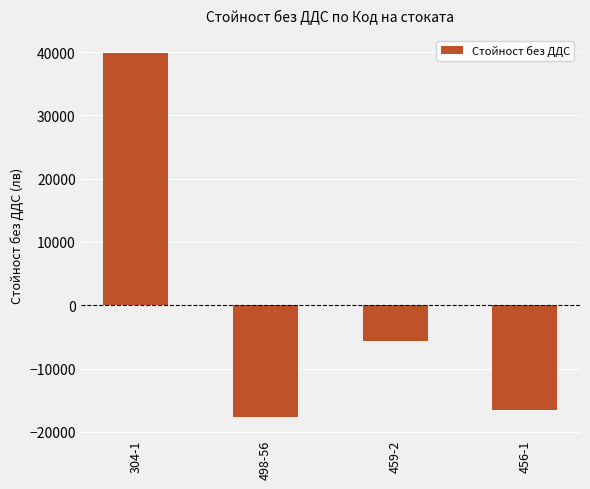

Reading right to left, extract all data points from this chart.

-16523.8	-5673.0	-17605.8	39802.6